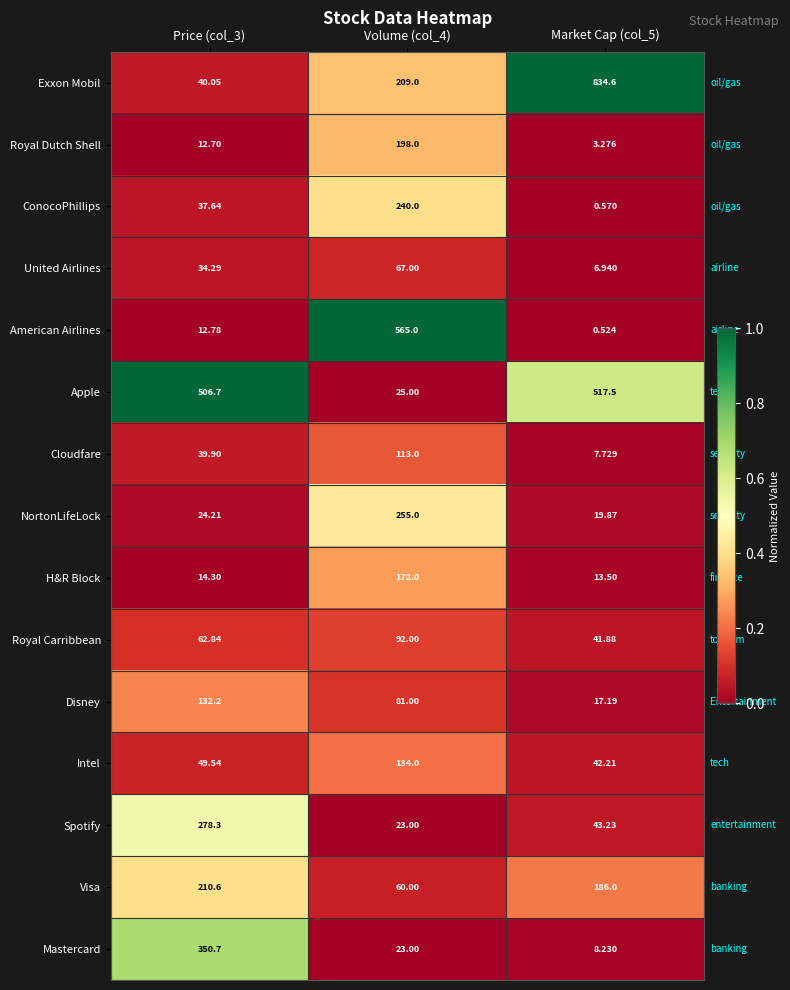

Between Volume (col_4) and Market Cap (col_5), which series saw the biggest shift?

Exxon Mobil